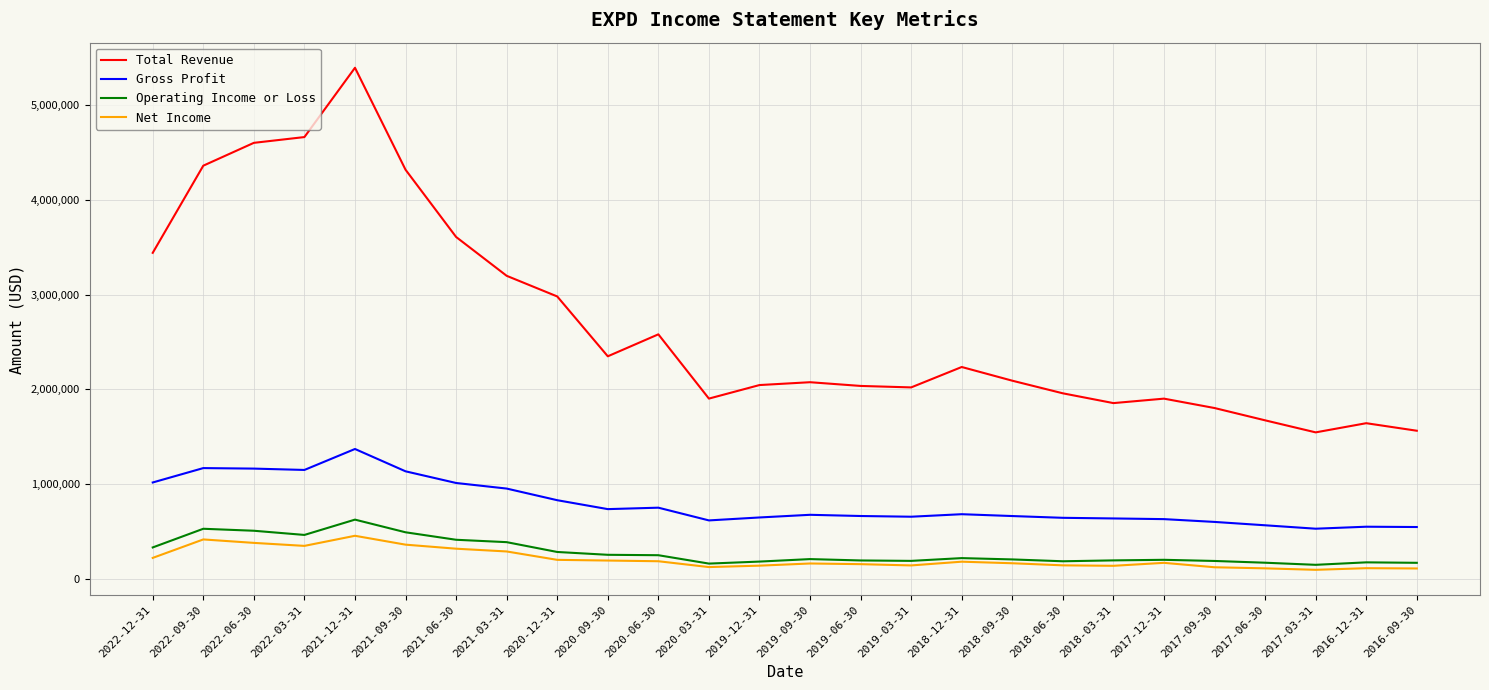

What position from the right is 2019-03-31?

11